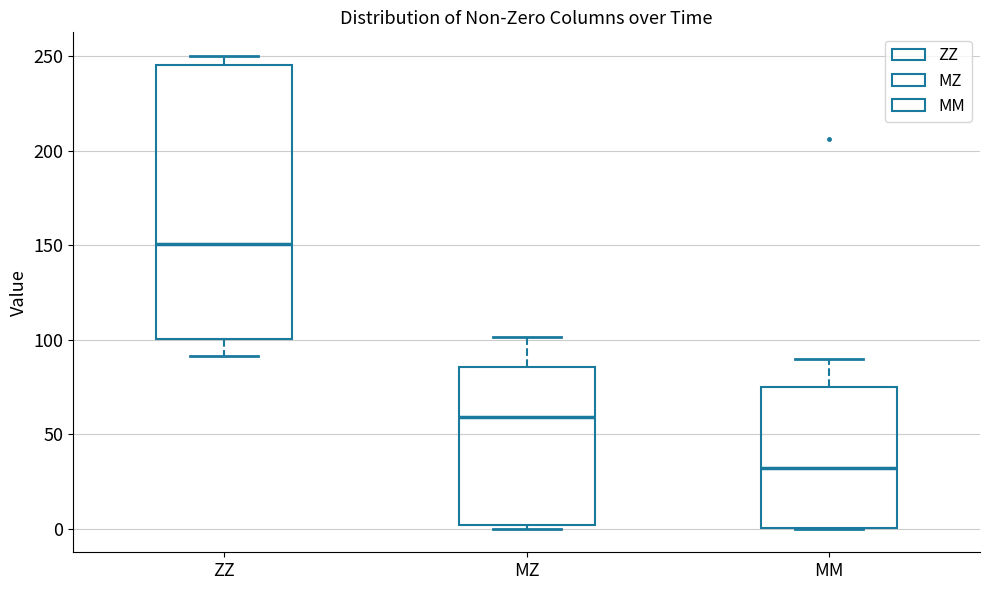

Where is the upper edge of the box for MM on the y-axis? The values are not printed on the chart, so give them approximately, as read against the axis.

75